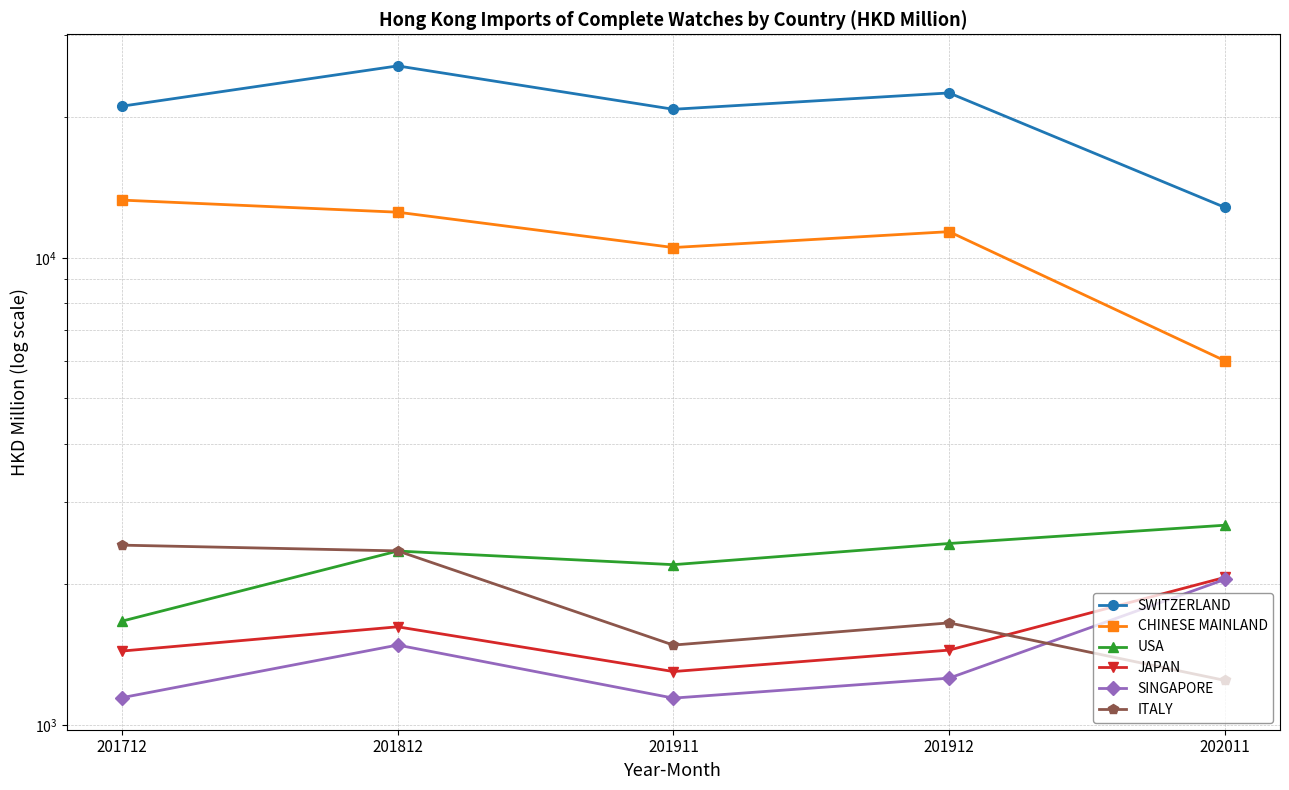

True or false: JAPAN and SWITZERLAND cross at least once.

False